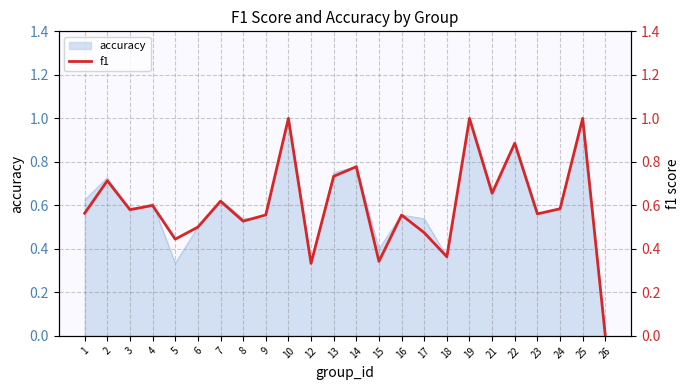

What is the value of the 23rd point from the left?

1.0